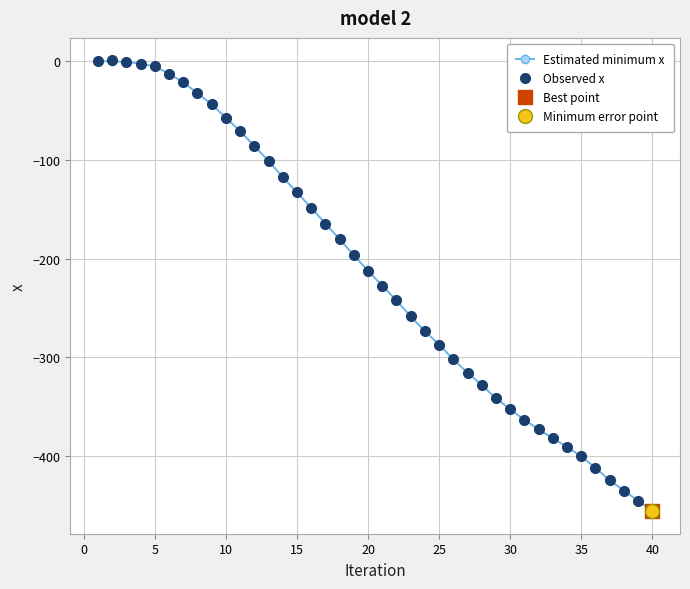

Reading right to left, extract all data points from this chart.

Estimated minimum x: -455.8	-445.1	-435.0	-424.5	-411.9	-400.3	-390.7	-381.9	-372.8	-363.4	-352.5	-341.5	-328.0	-315.6	-302.0	-287.1	-273.4	-258.5	-242.3	-227.4	-212.4	-196.4	-180.3	-164.4	-148.5	-132.9	-117.4	-101.0	-85.9	-70.9	-57.2	-43.7	-32.5	-21.4	-12.7	-5.3	-2.5	-0.8	0.0	0.0
Observed x: -455.8	-445.1	-435.0	-424.5	-411.9	-400.3	-390.7	-381.9	-372.8	-363.4	-352.5	-341.5	-328.0	-315.6	-302.0	-287.1	-273.4	-258.5	-242.3	-227.4	-212.4	-196.4	-180.3	-164.4	-148.5	-132.9	-117.4	-101.0	-85.9	-70.9	-57.2	-43.7	-32.5	-21.4	-12.7	-5.3	-2.5	-0.8	0.8	0.0